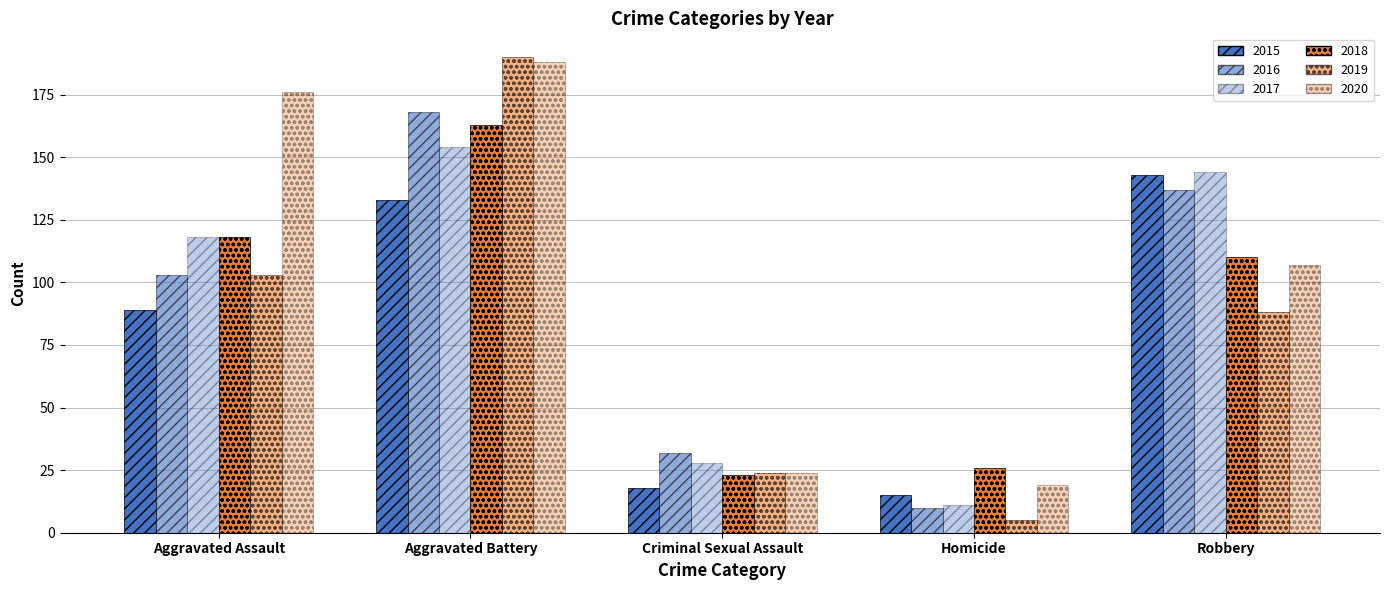

What is the average value of the 2019 series?

82